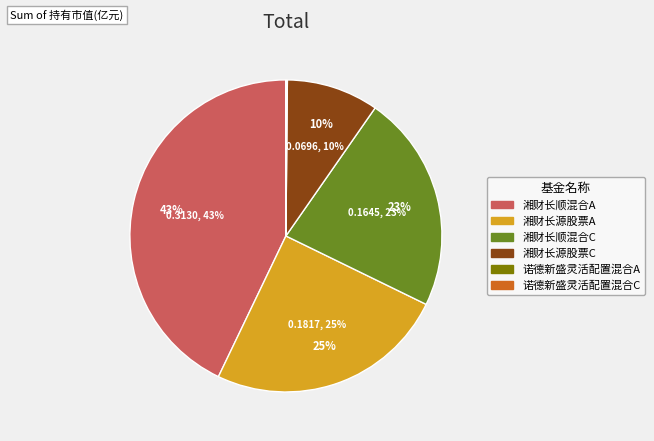

To the nearest percent, what is the average slice percentage?

17%